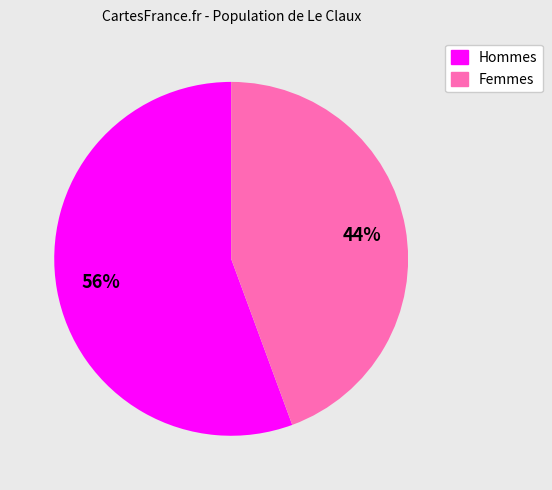

Is there a majority slice in this chart?

Yes